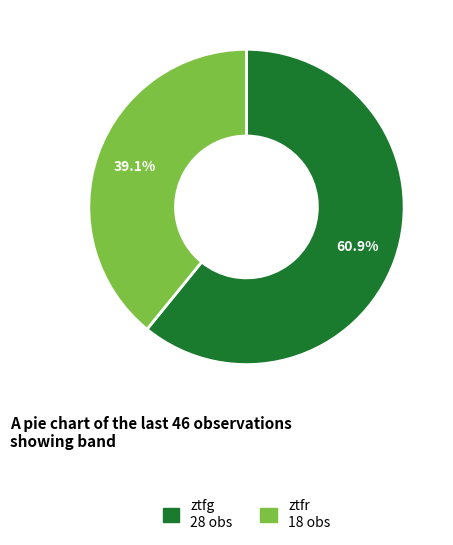

To the nearest percent, what portion does ztfg represent?

61%